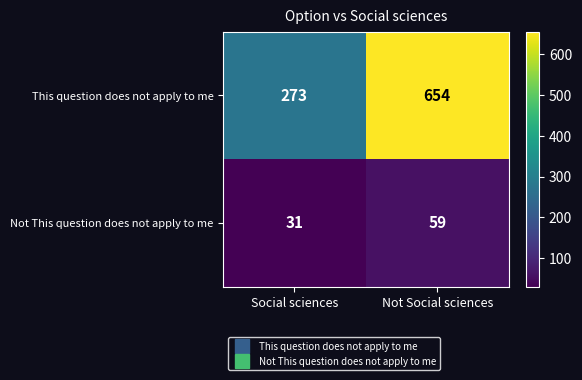

Reading left to right, what are all the values shown in this chart?

This question does not apply to me: 273	654
Not This question does not apply to me: 31	59